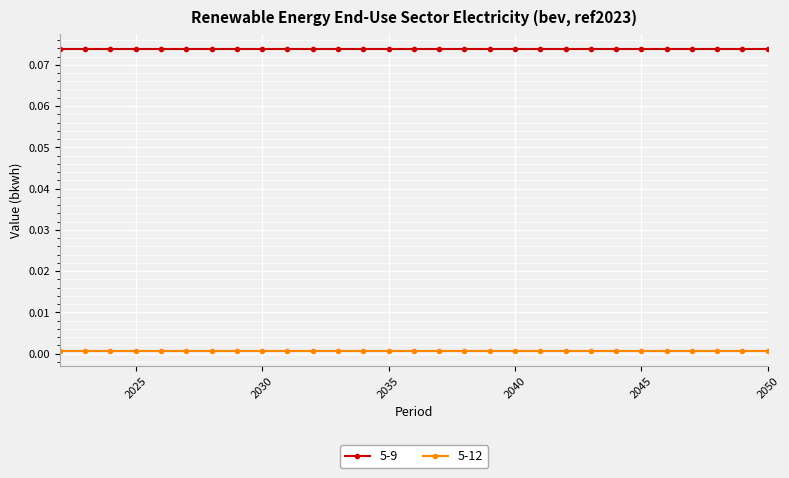

True or false: 5-9 and 5-12 intersect in this chart.

False